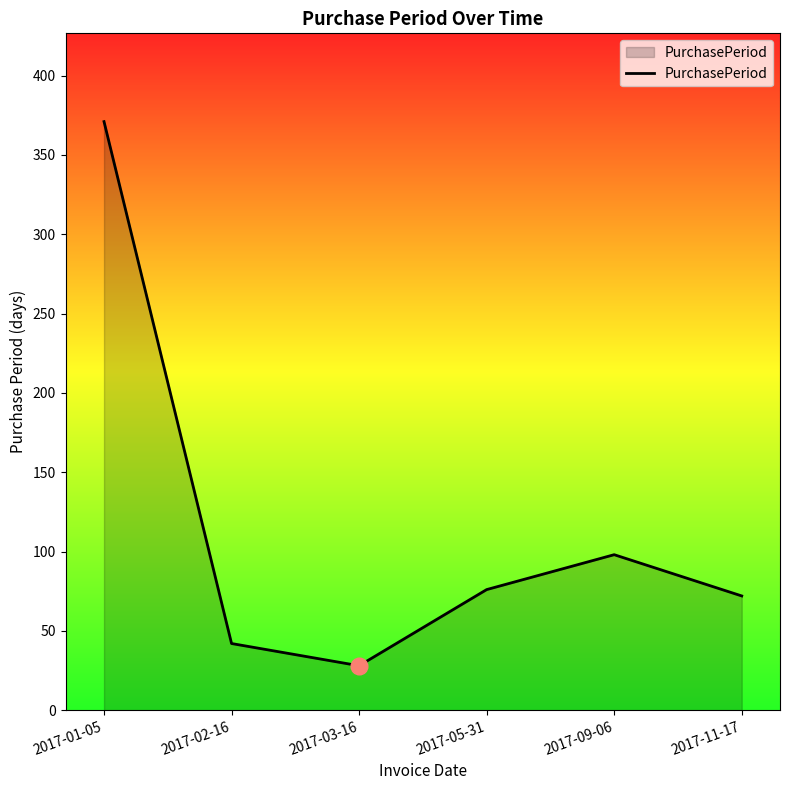

What is the greatest value displayed?

371